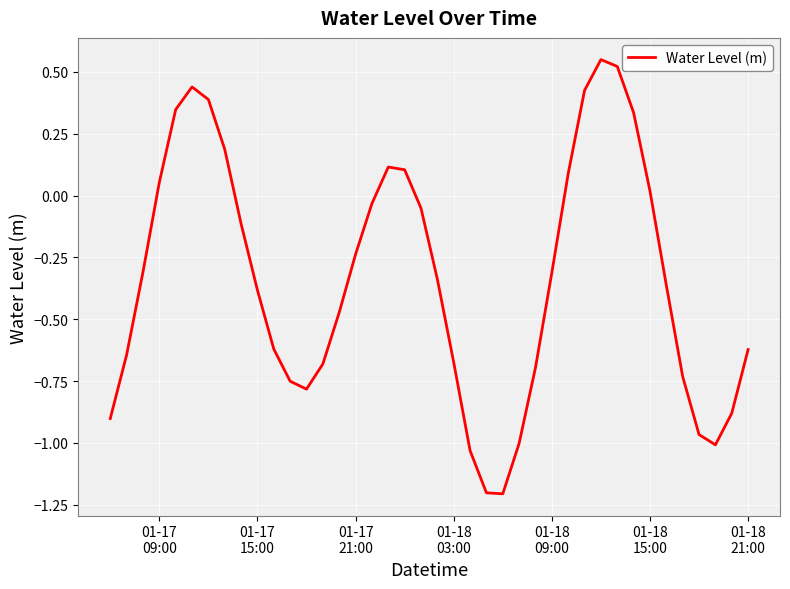

What is the smallest value displayed?

-1.2